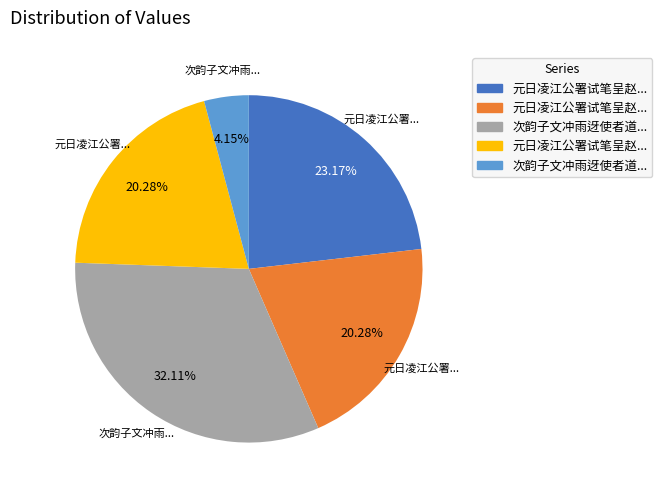

Count the number of slices in the pie.

5